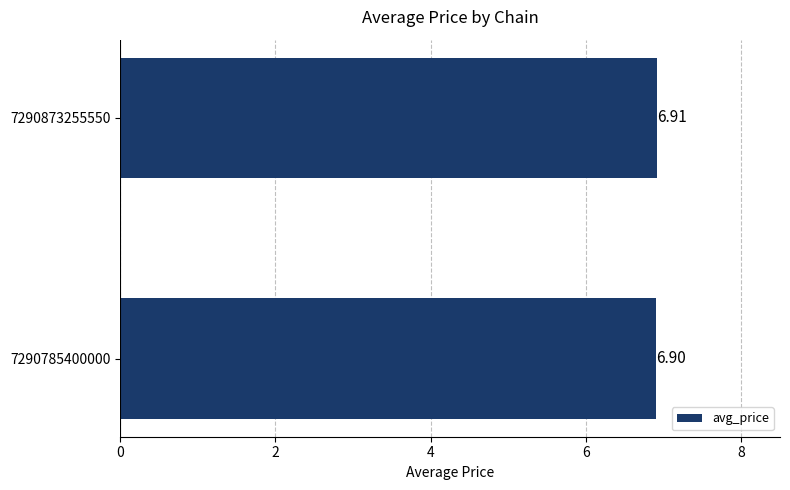

List the labels in order of value, largest first.

7290873255550, 7290785400000